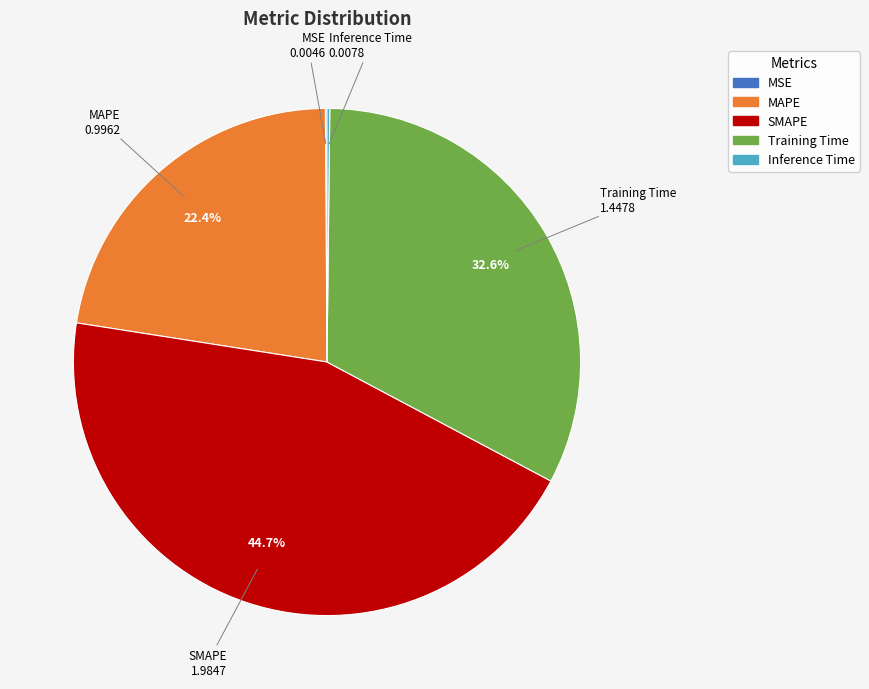

Which category has the biggest portion of the pie?

SMAPE